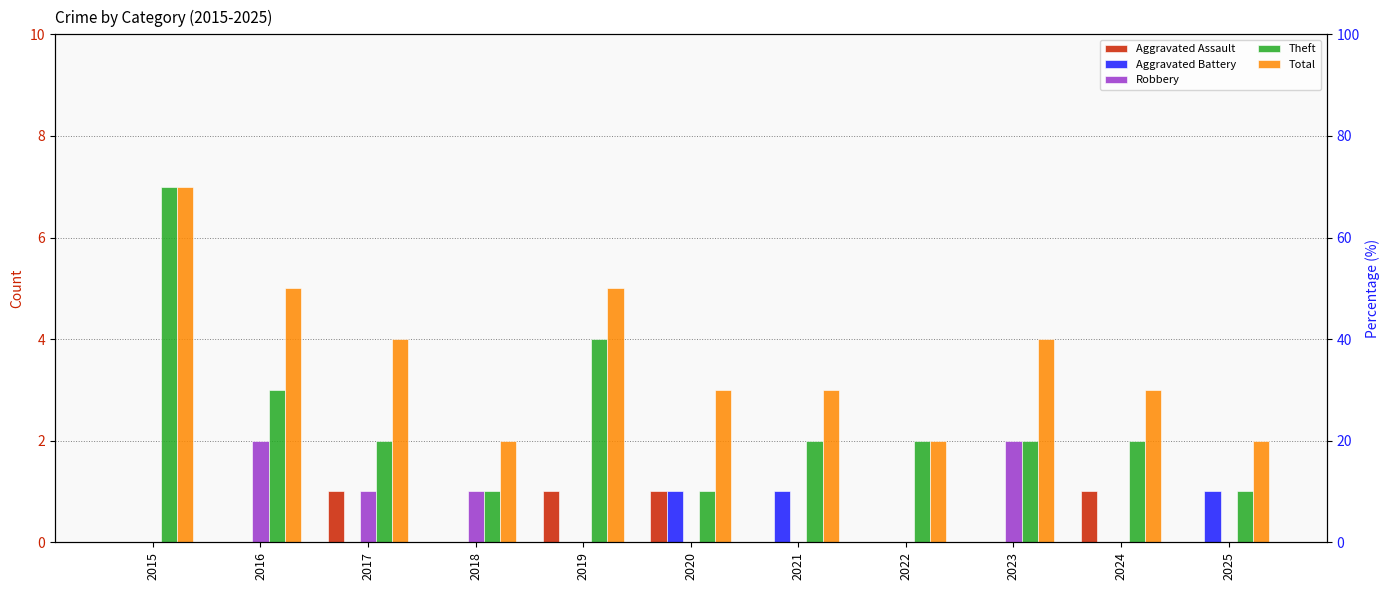

Is it true that Theft equals 2 at 2017?

True